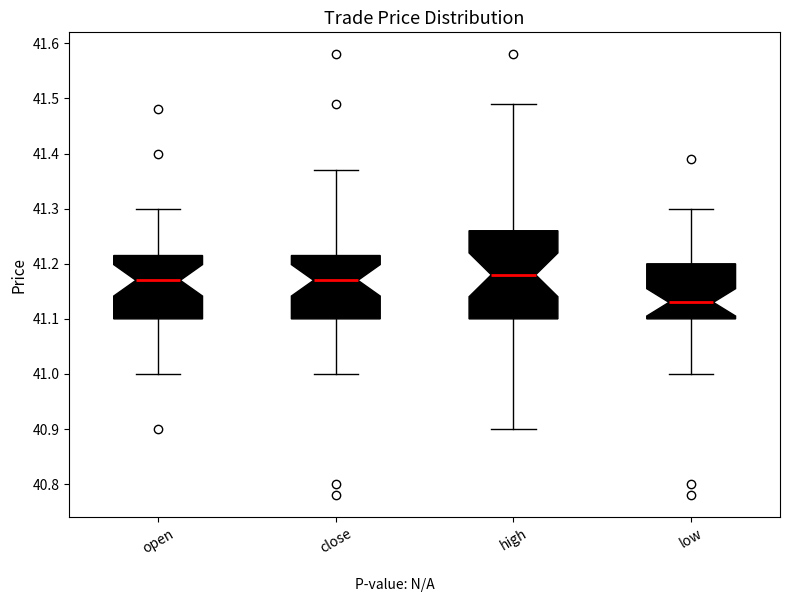

Comparing the boxes themselves (not the whiskers), which one is the tallest?

high